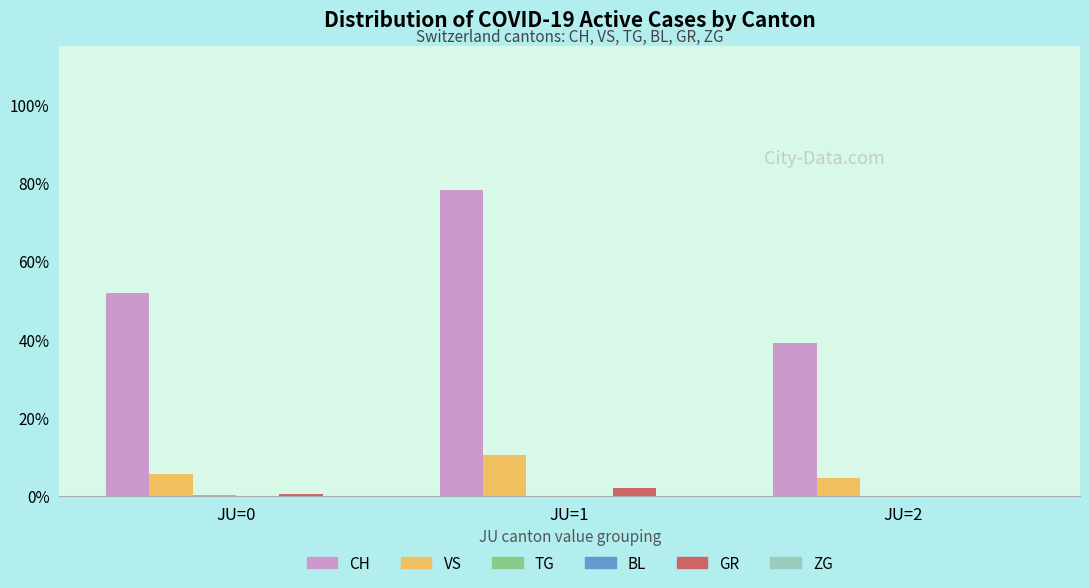

Which series has the largest range (max minus min)?

CH